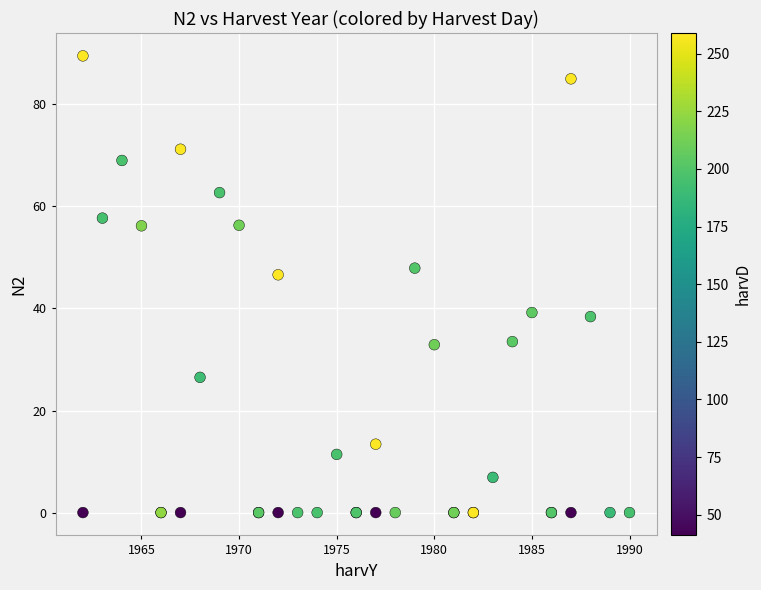

What Y value in the scatter plot is closest to 44?

46.6